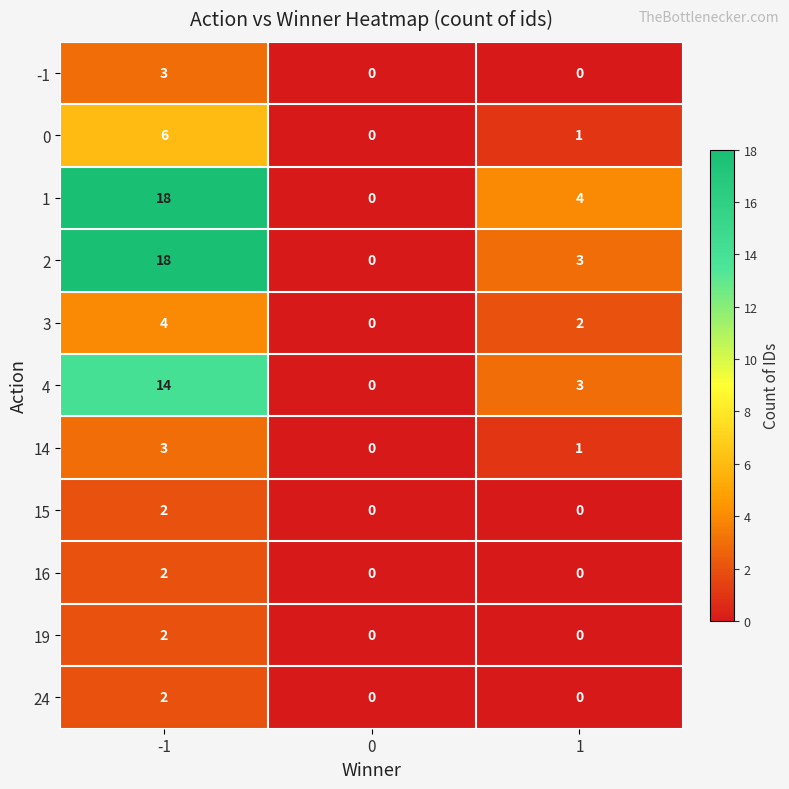

What is the difference between the 2 values at 1 and -1?

15